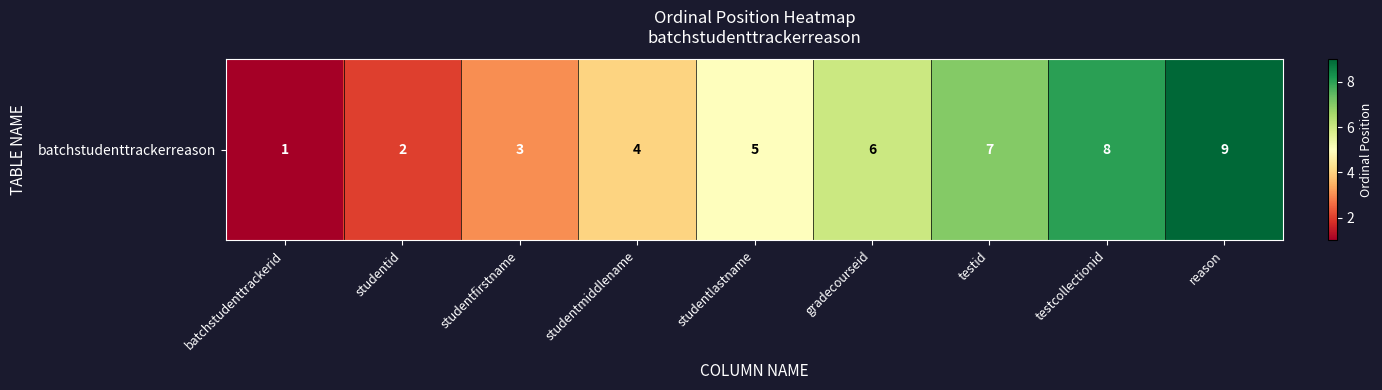

What is the approximate value at testid?

7